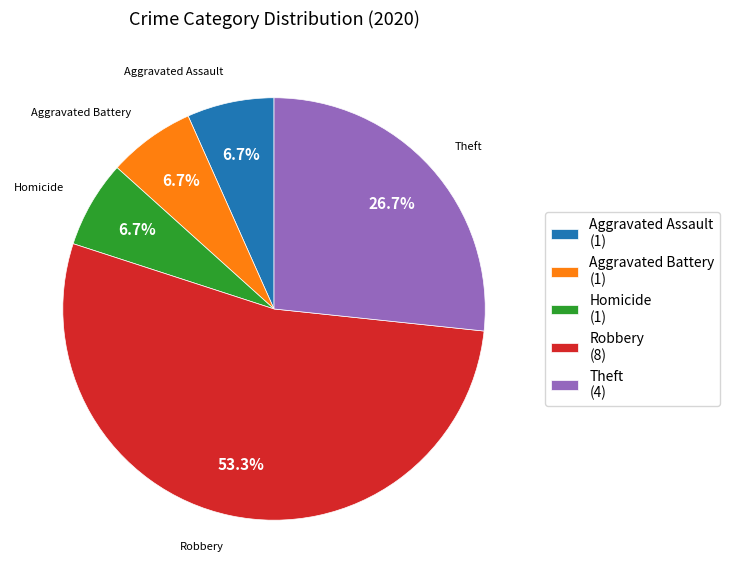

Which slice is the largest?

Robbery (8)